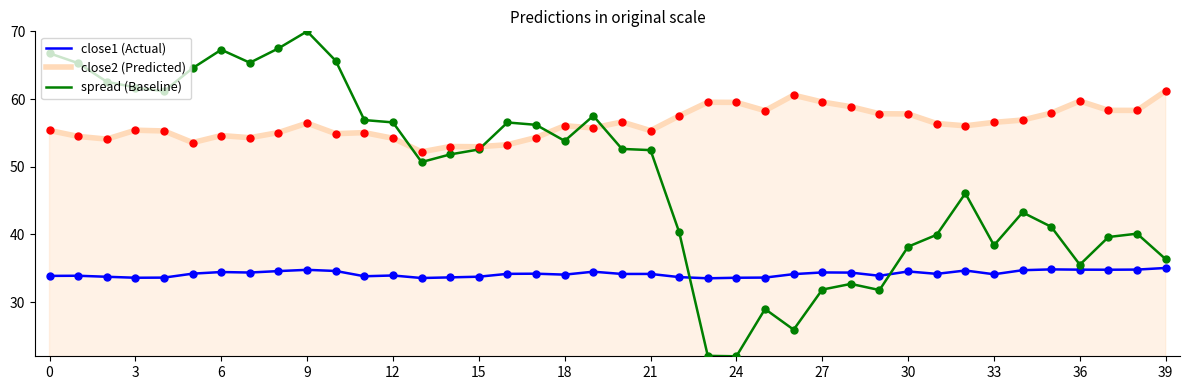

Which series has the largest range (max minus min)?

spread (Baseline)